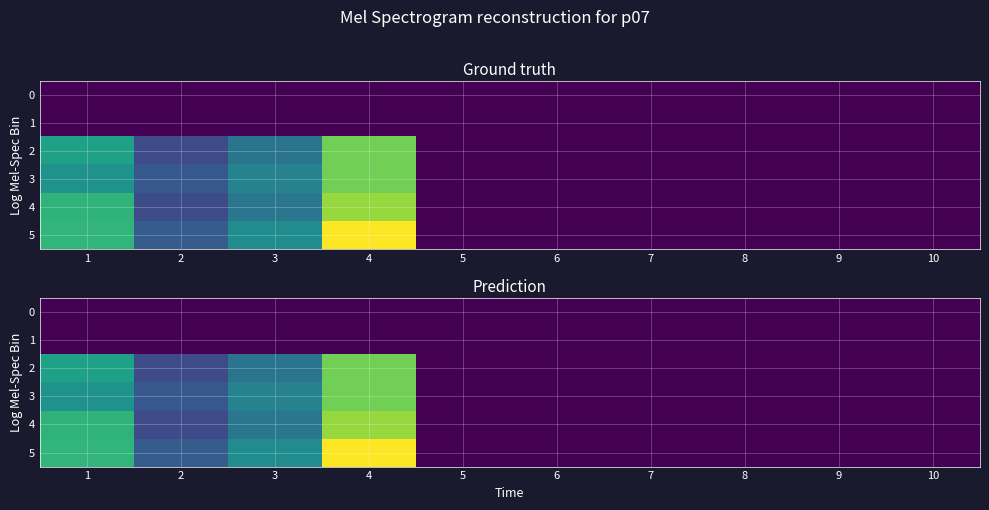

What is the highest value of the 2 series?

92